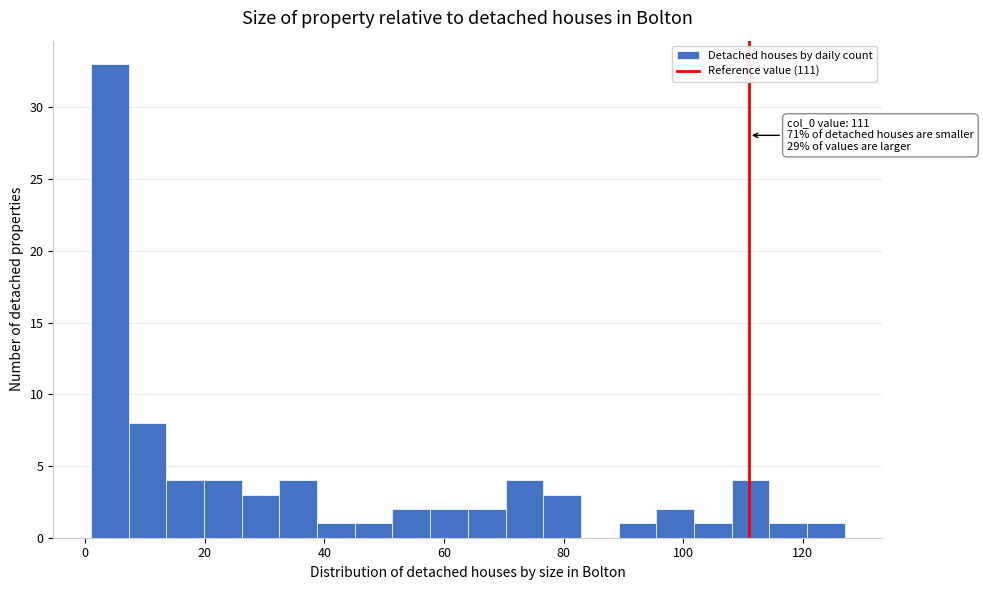

Around what value on the x-axis is the tallest bar? Give the approximate position of its centre, as read against the axis.

4